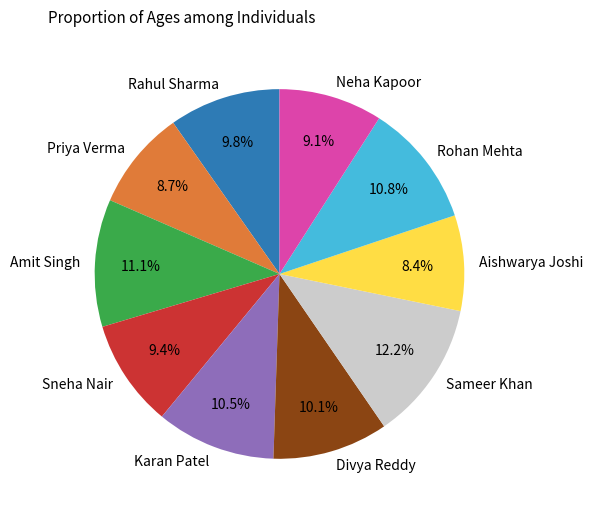

Which slice is the largest?

Sameer Khan